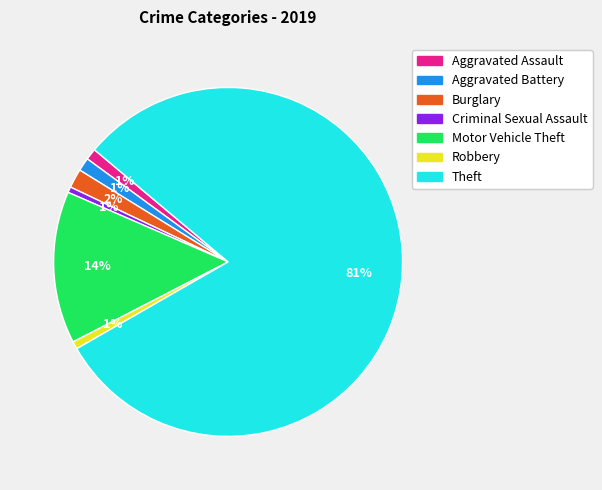

What percentage is the Burglary slice, to the nearest percent?

2%